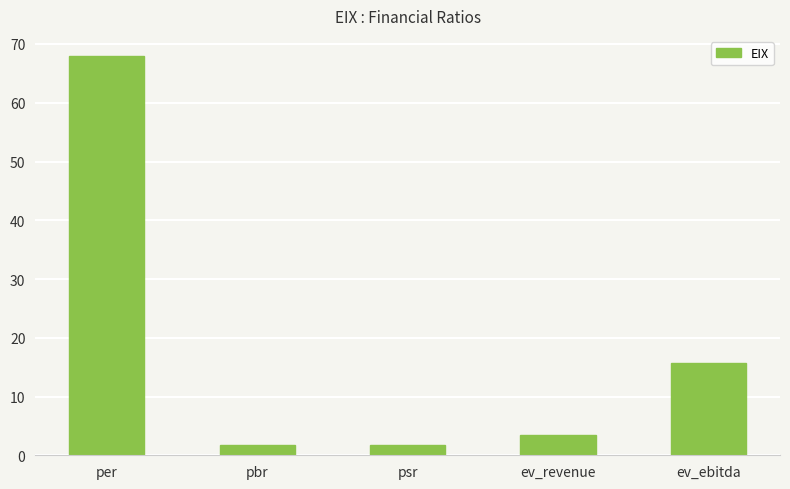

Does the chart contain any negative values?

No